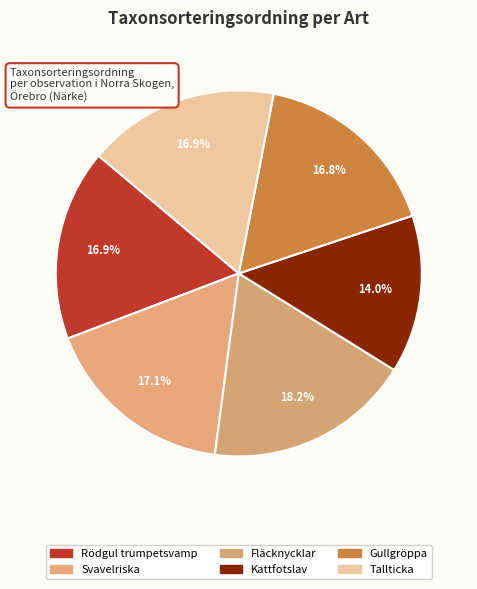

How many slices are in this pie chart?

6